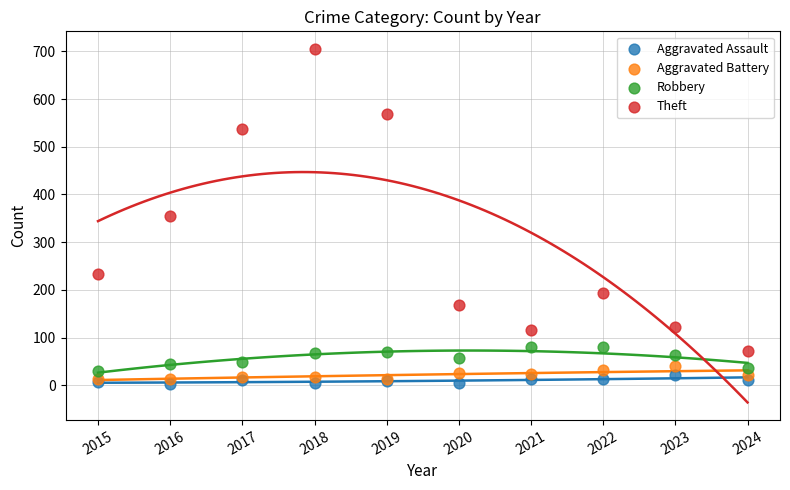

In the Theft series, what Y value is closest to 388?

354